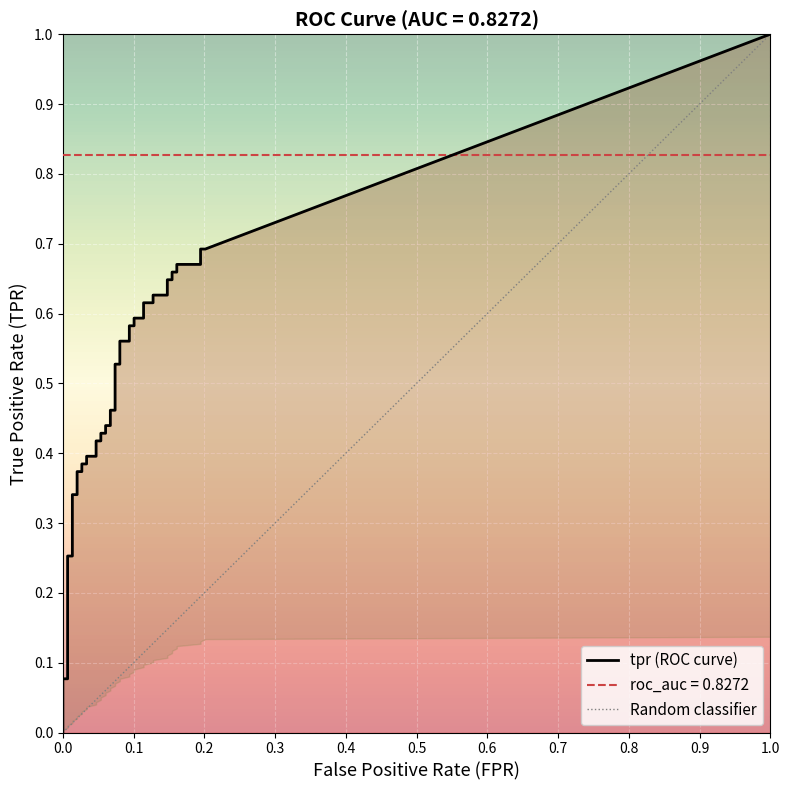

How many data points in fpr are above 0?

39